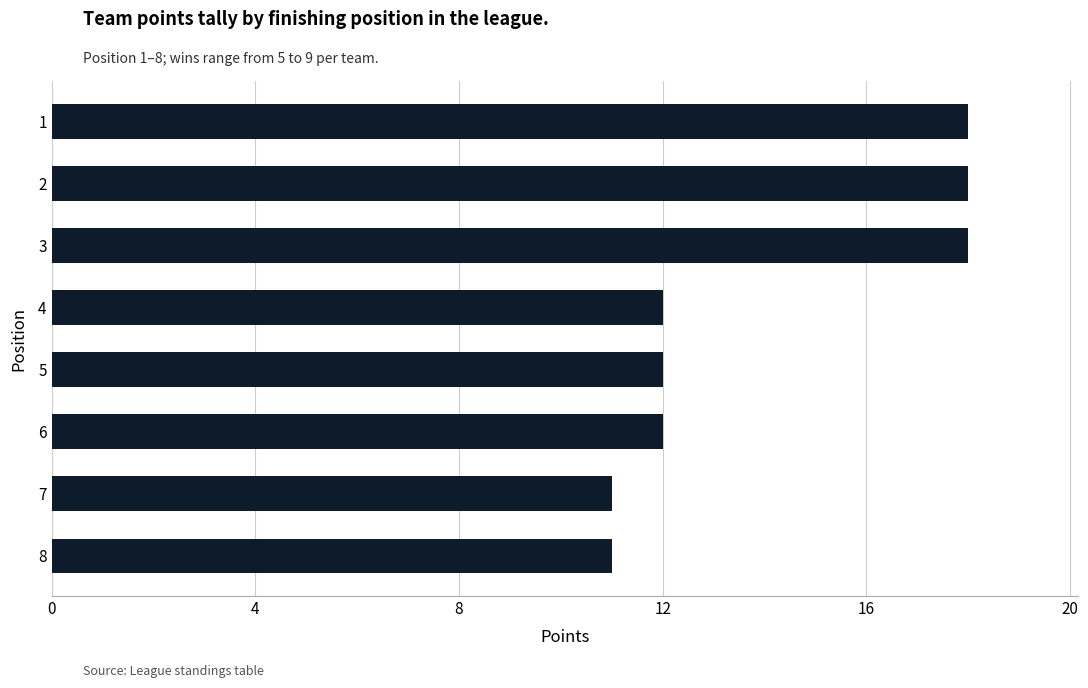

What is the value of the 2nd bar from the top?

18